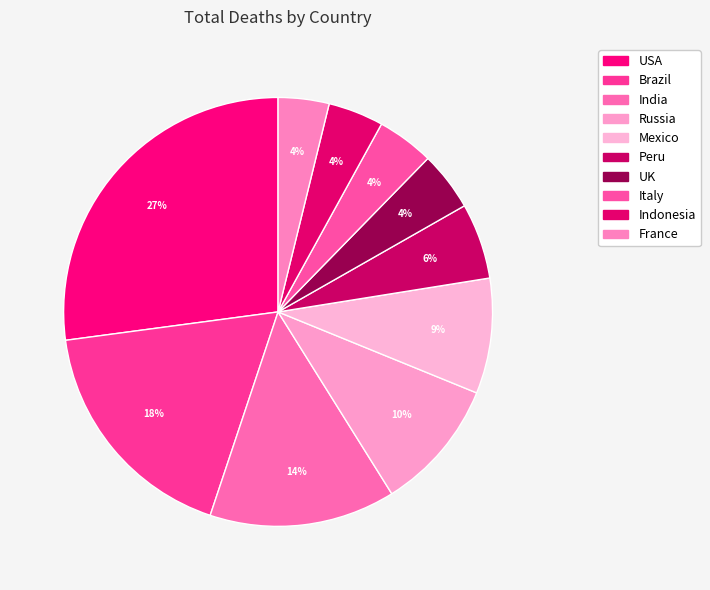

Which has a higher value, Italy or Indonesia?

Italy